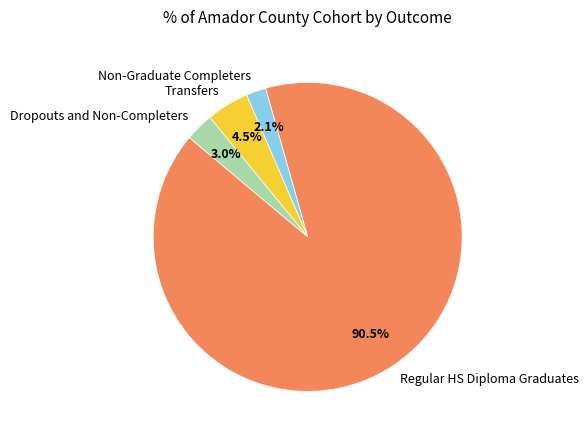

Count the number of slices in the pie.

4